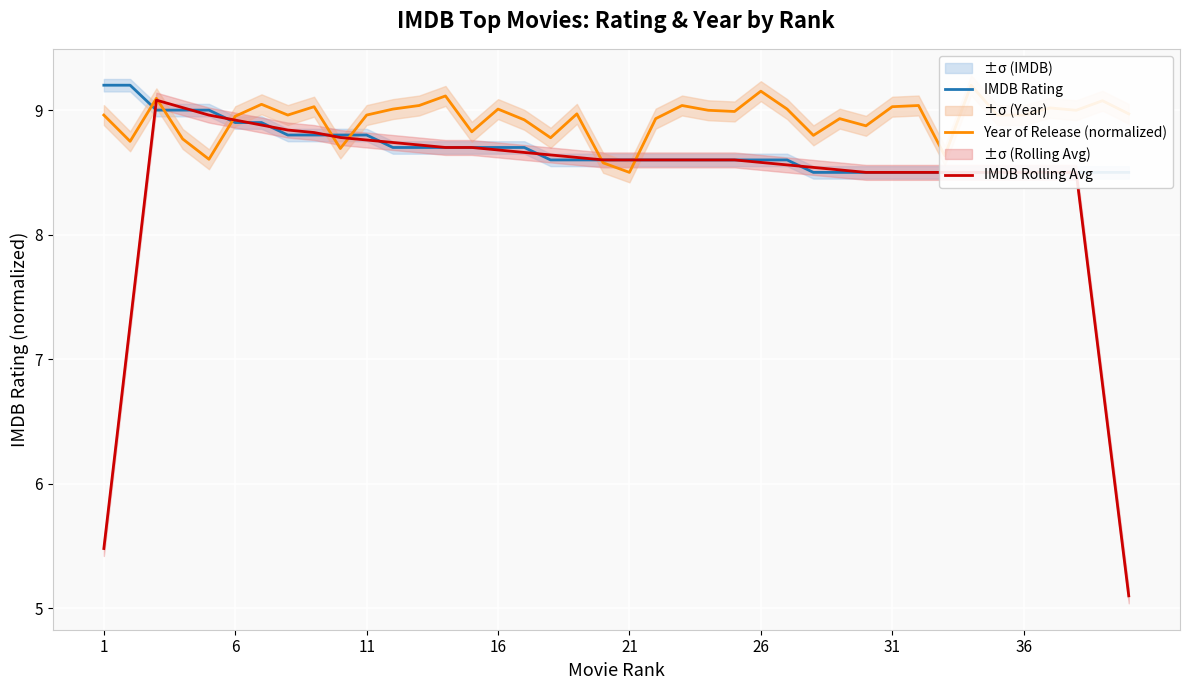

How many times do IMDB Rating and Year of Release (normalized) cross each other?

7